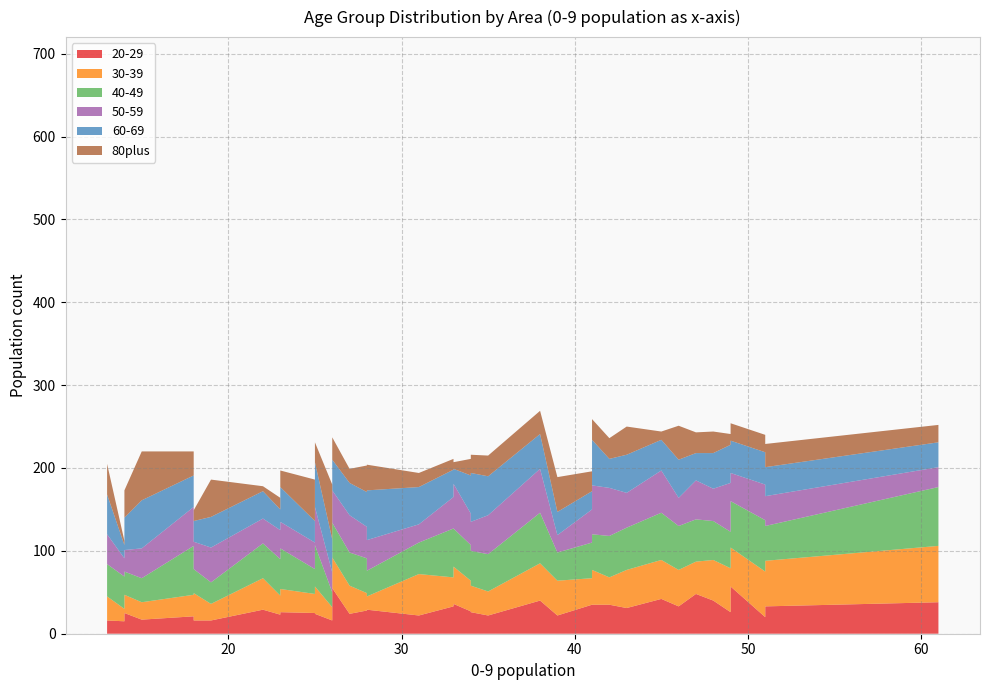

Reading right to left, what are all the values shown in this chart?

20-29: 15=17	28=29	14=25	26=55	25=25	19=16	41=35	34=26	25=24	28=29	41=35	28=28	46=33	48=40	13=16	27=24	49=57	47=48	22=29	14=15	45=42	28=36	51=33	35=22	49=26	42=35	39=22	18=16	38=40	33=36	26=16	51=20	23=26	34=27	18=21	31=22	43=31	61=38	33=33	23=23
30-39: 15=21	28=16	14=22	26=37	25=23	19=20	41=32	34=32	25=33	28=23	41=42	28=21	46=44	48=49	13=29	27=34	49=47	47=39	22=38	14=15	45=47	28=39	51=55	35=29	49=53	42=33	39=42	18=33	38=45	33=45	26=16	51=55	23=28	34=37	18=26	31=50	43=46	61=68	33=35	23=23
40-49: 15=29	28=31	14=28	26=42	25=30	19=26	41=43	34=42	25=50	28=54	41=43	28=42	46=53	48=47	13=39	27=40	49=56	47=51	22=42	14=39	45=57	28=46	51=42	35=45	49=44	42=50	39=34	18=29	38=61	33=46	26=18	51=62	23=49	34=43	18=59	31=38	43=51	61=71	33=59	23=44
50-59: 15=36	28=37	14=26	26=39	25=32	19=42	41=40	34=35	25=46	28=51	41=59	28=38	46=34	48=39	13=36	27=45	49=34	47=47	22=30	14=22	45=51	28=40	51=36	35=47	49=59	42=58	39=21	18=33	38=53	33=54	26=24	51=43	23=32	34=38	18=47	31=22	43=42	61=24	33=38	23=35
60-69: 15=58	28=60	14=39	26=37	25=26	19=37	41=22	34=59	25=54	28=35	41=55	28=42	46=46	48=43	13=48	27=39	49=39	47=33	22=33	14=16	45=37	28=35	51=35	35=47	49=46	42=35	39=28	18=25	38=42	33=18	26=40	51=39	23=42	34=46	18=38	31=45	43=46	61=30	33=33	23=25
80plus: 15=59	28=31	14=33	26=27	25=50	19=45	41=24	34=22	25=24	28=25	41=25	28=32	46=41	48=26	13=37	27=17	49=21	47=25	22=6	14=5	45=10	28=38	51=28	35=25	49=13	42=25	39=42	18=13	38=28	33=8	26=66	51=21	23=20	34=20	18=29	31=17	43=34	61=21	33=13	23=14